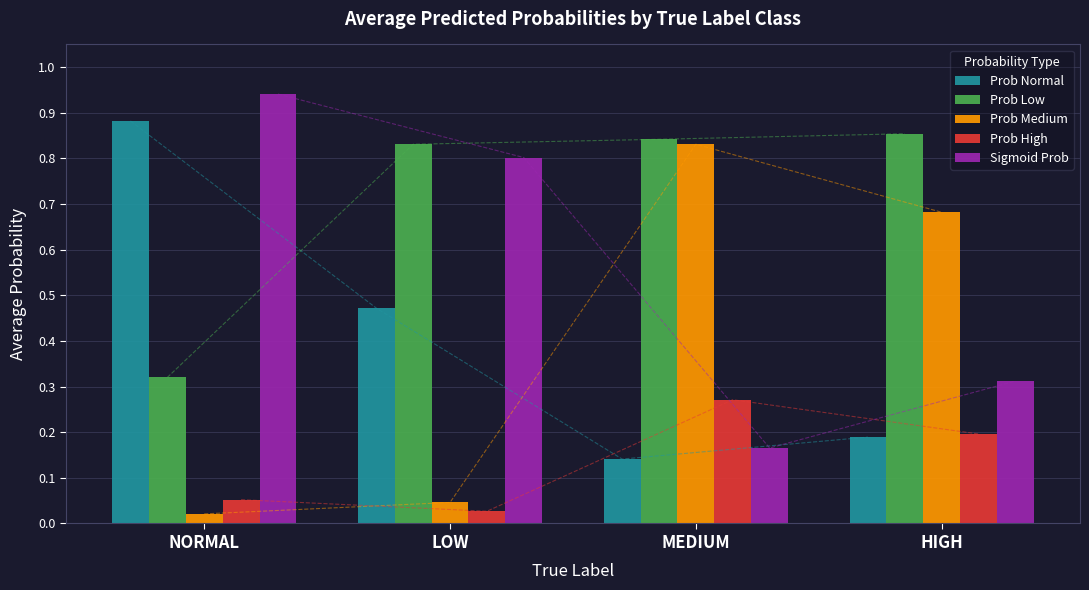

What is the label of the 3rd bar from the left?

MEDIUM